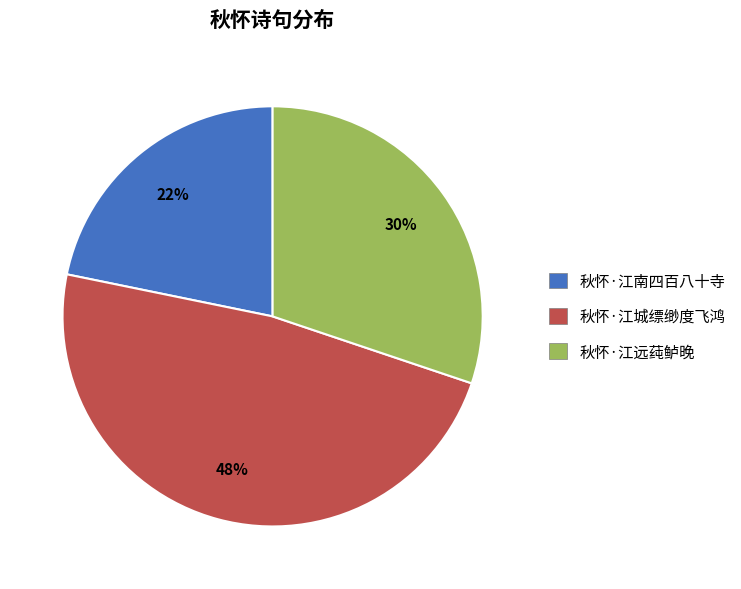

Which slice is the largest?

秋怀·江城缥缈度飞鸿